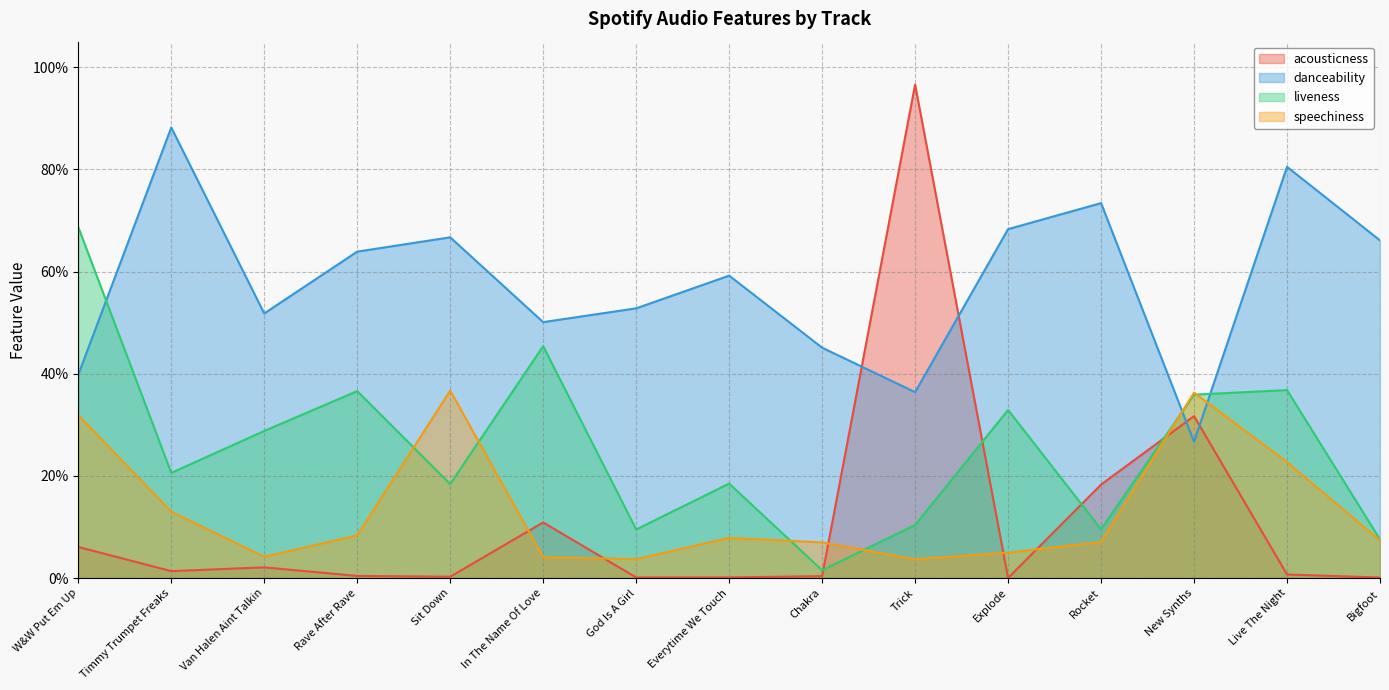

What is the total value across all series at Explode?

1.1